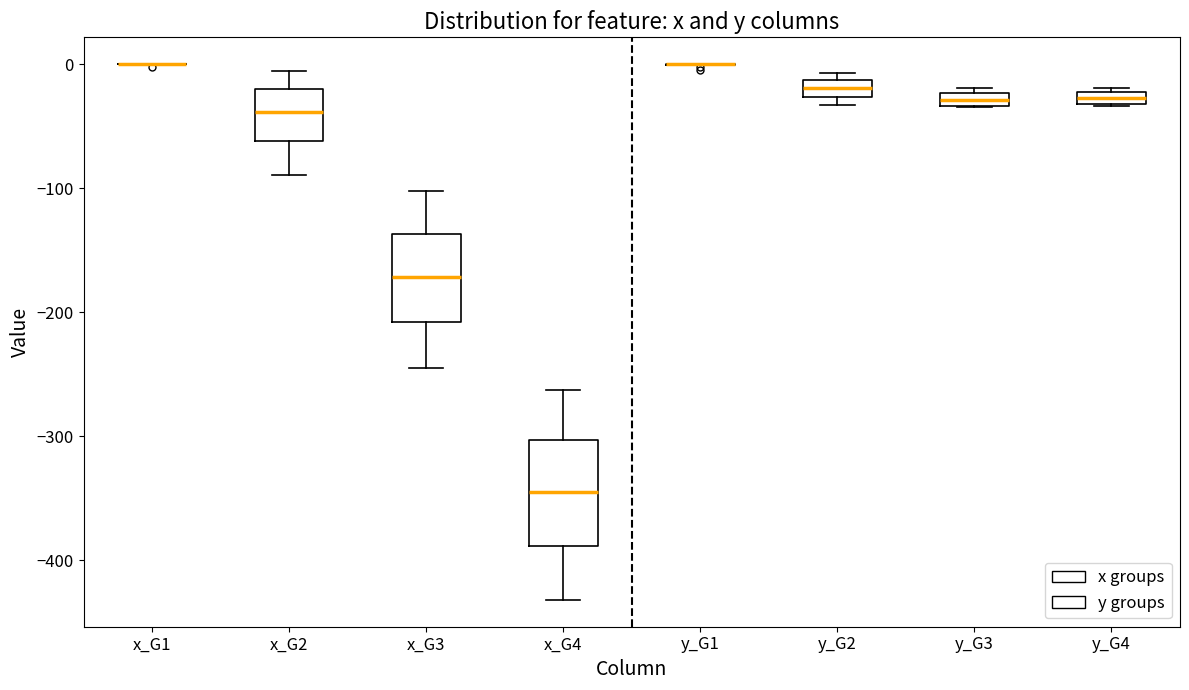

Which box is the tallest, from its lower edge to its upper edge?

x_G4